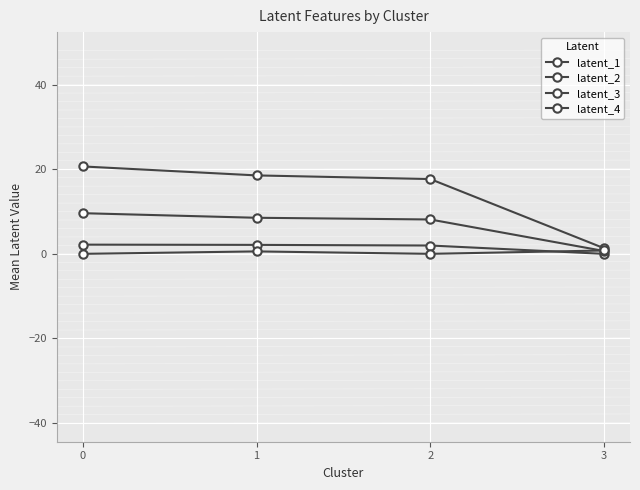

How many categories are shown in the chart?

4